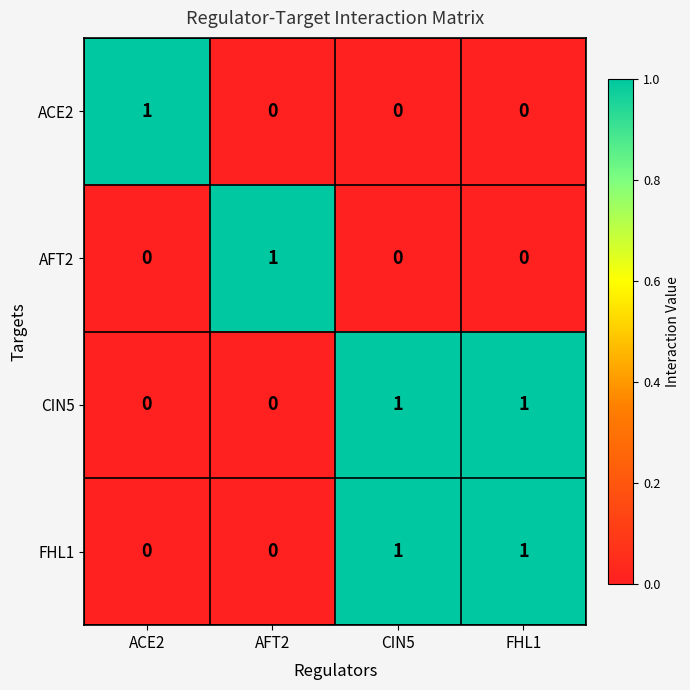

Is the value of ACE2 at CIN5 greater than the value of CIN5 at FHL1?

No